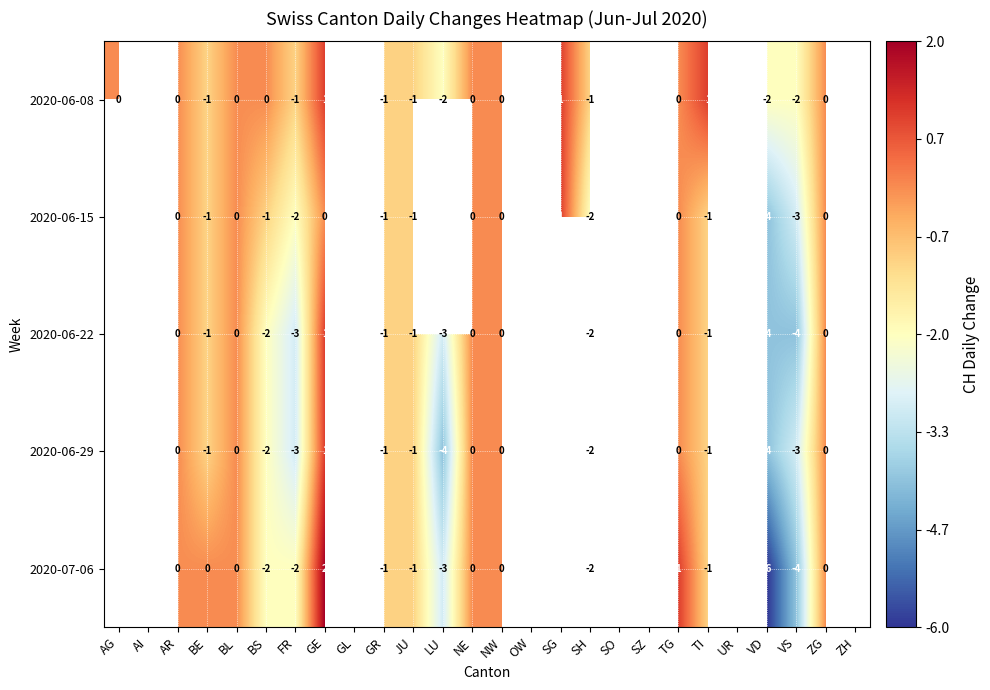

Is it true that 2020-07-06 equals -7 at VS?

False